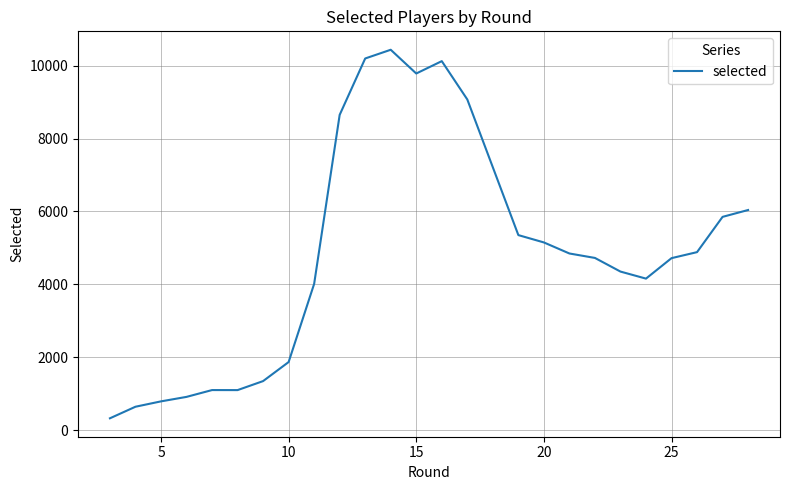

True or false: the data has more than 1 interior local peaks.

True